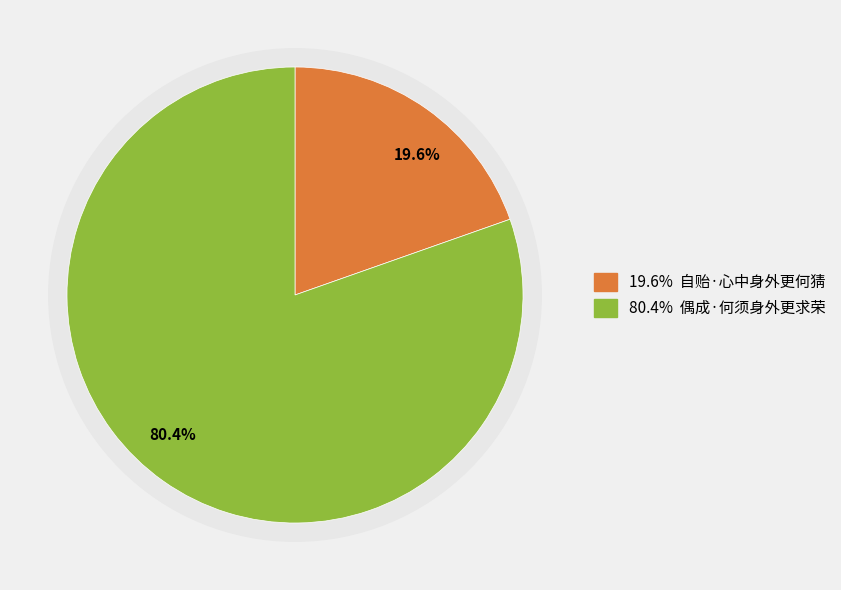

What percentage is the 偶成·何须身外更求荣 slice, to the nearest percent?

80%